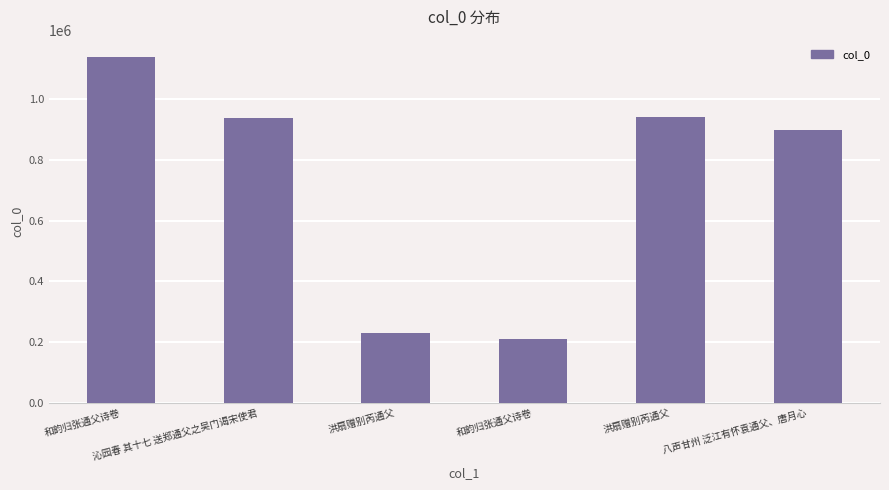

What is the change in value from 洪扇赠别芮通父 to 和韵归张通父诗卷?

-21714